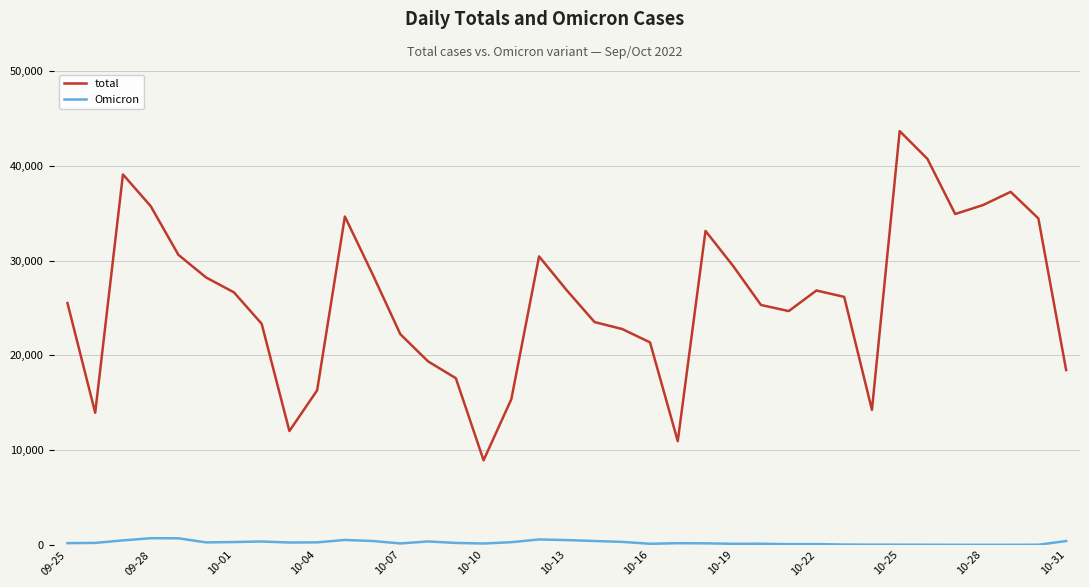

What is the minimum value for total?

8921